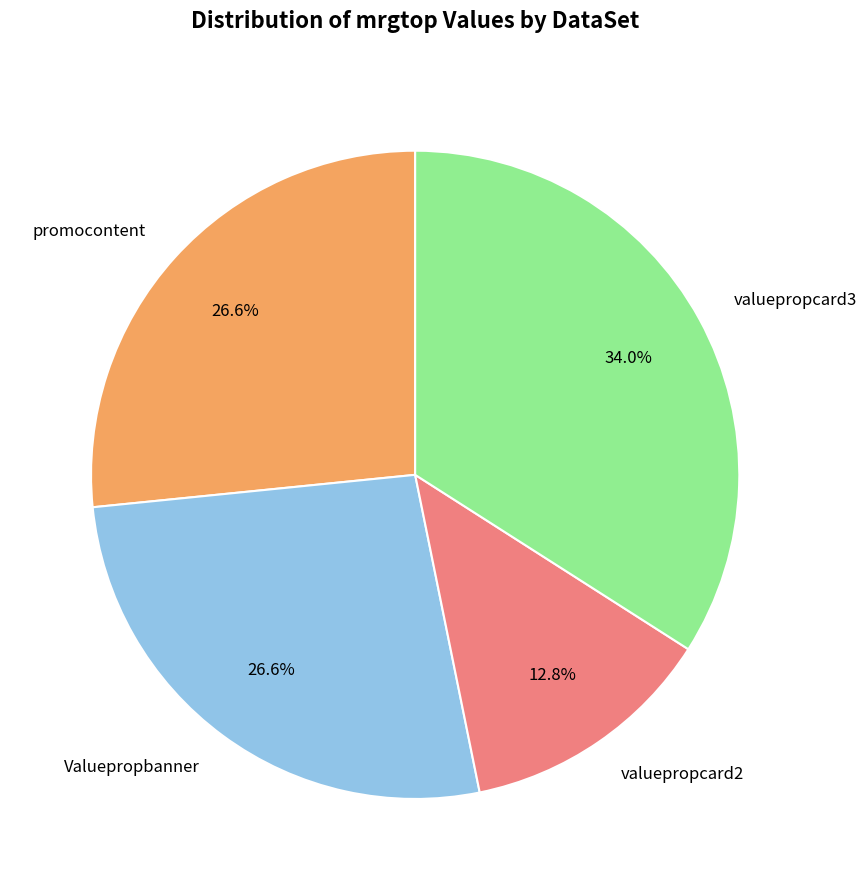

Is there any slice that represents more than half of the pie?

No